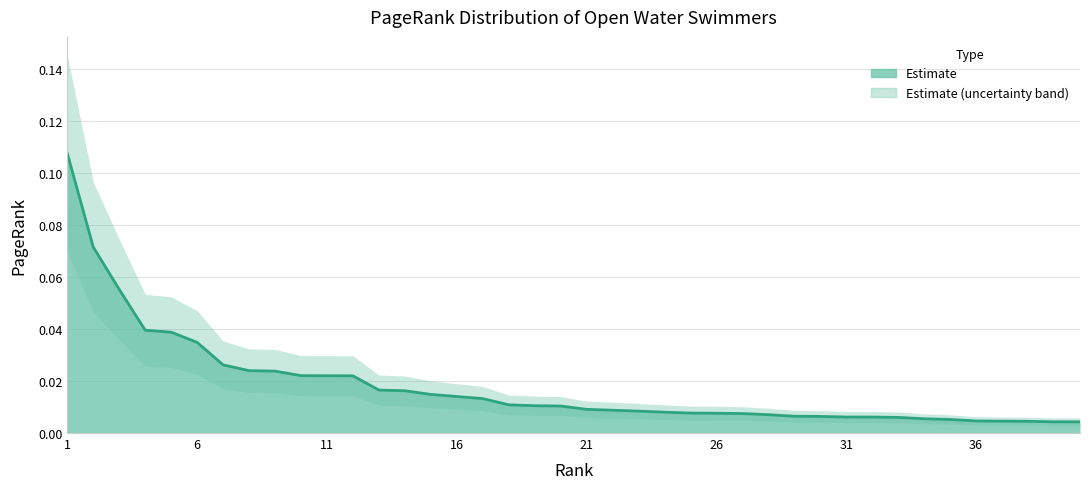

At which category does the chart reach its minimum across all series?

40